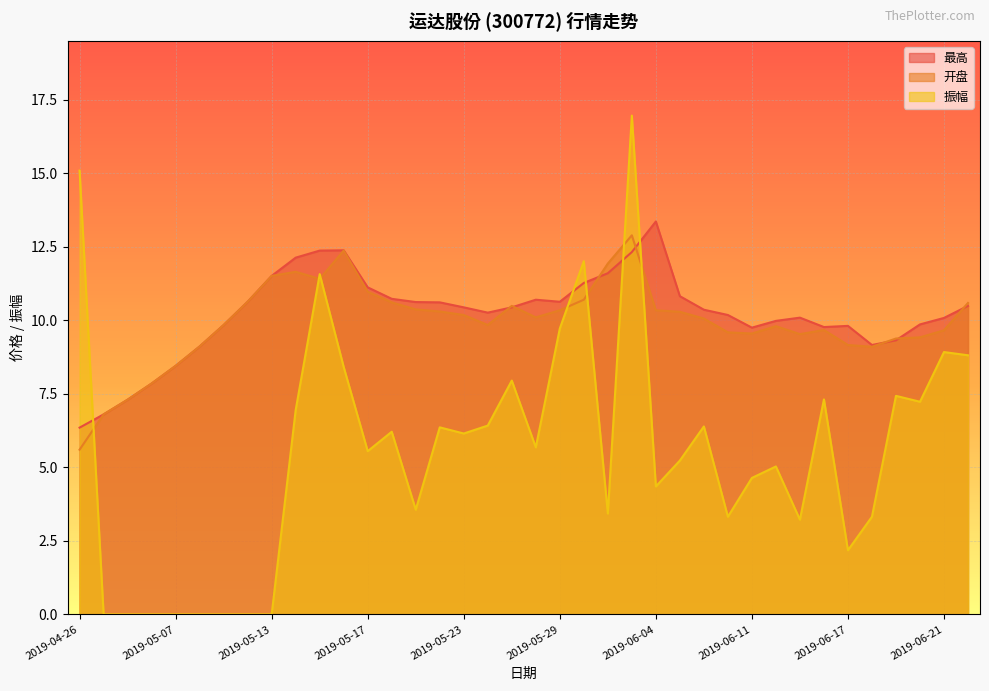

Which series has the widest spread of values?

振幅